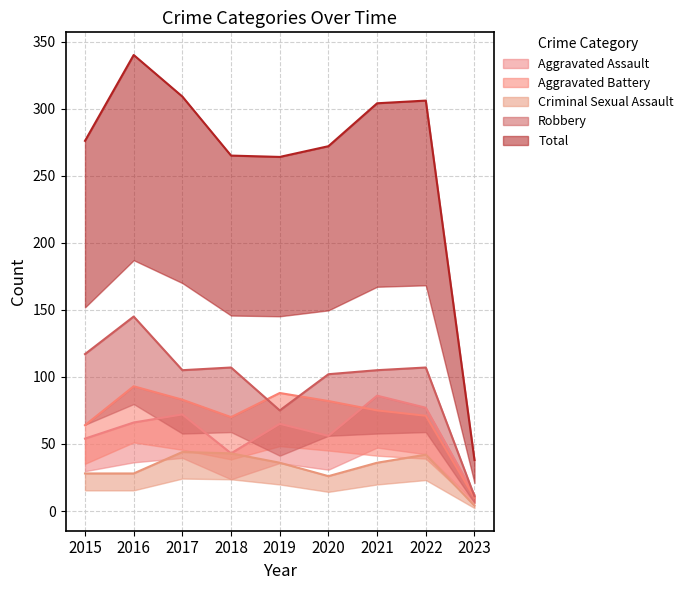

Which series has the largest total across all categories?

Total